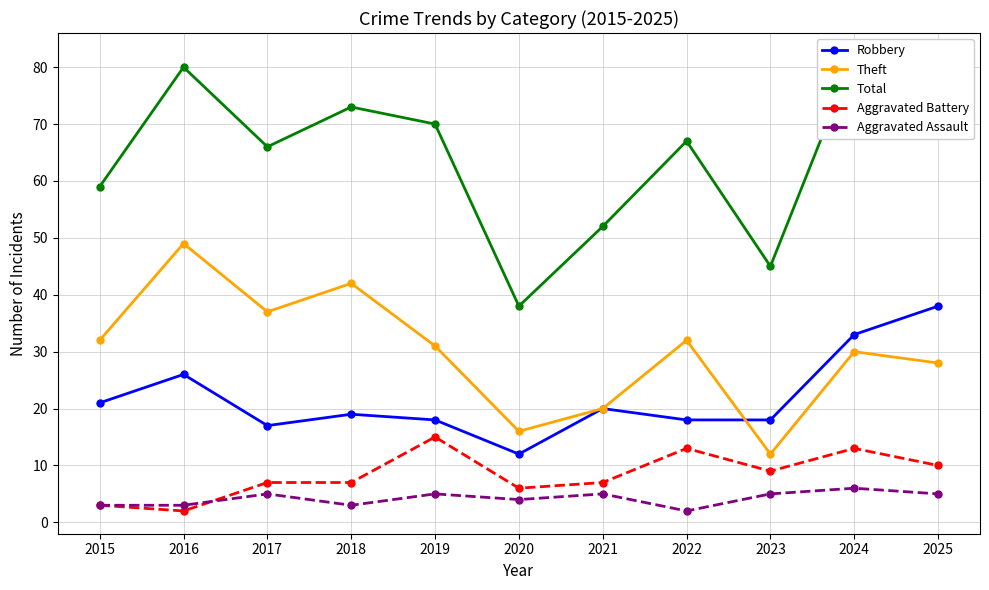

Which category has the highest value in the Robbery series?

2025